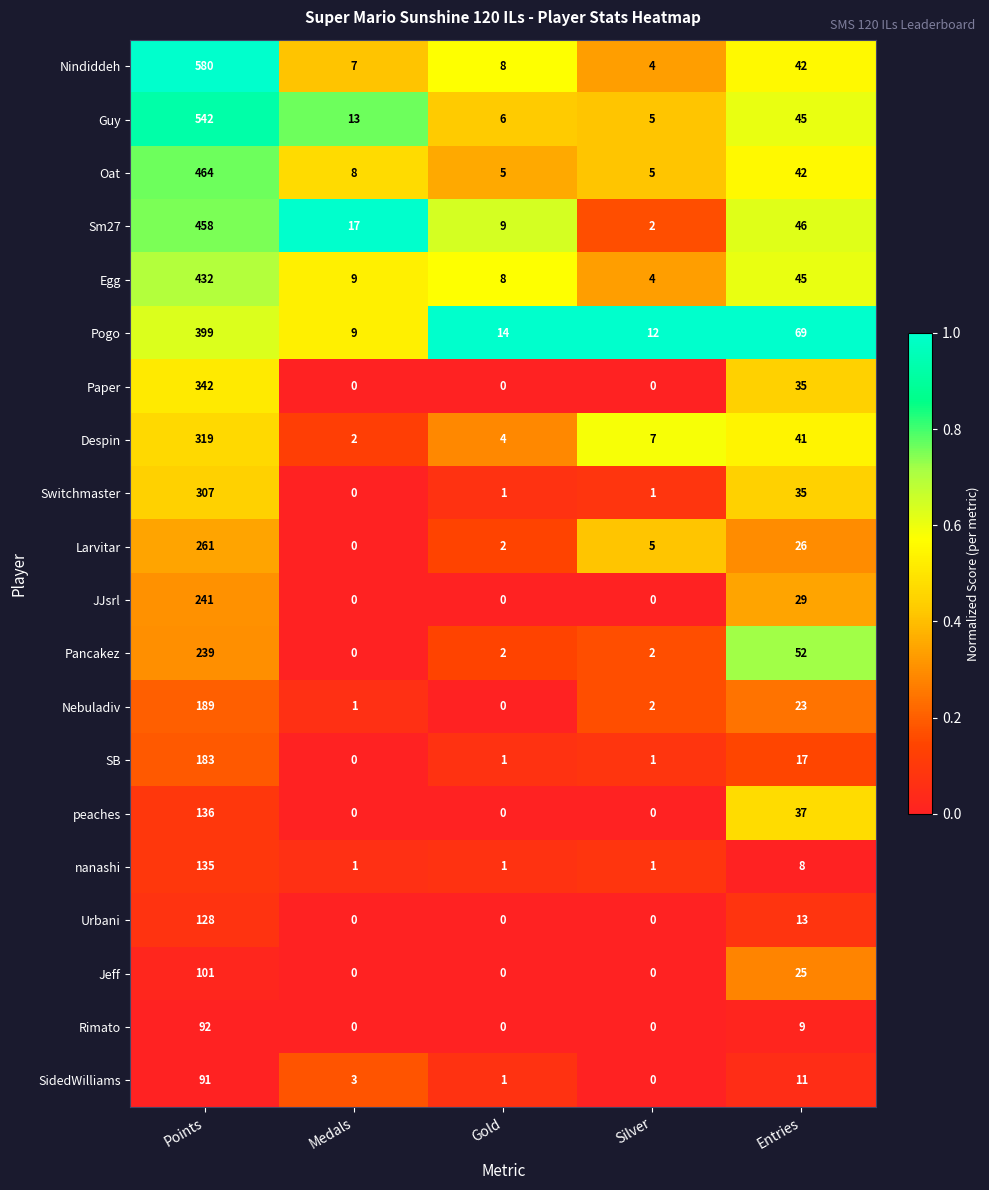

List the series in order of their peak value, lowest first.

SidedWilliams, Rimato, Jeff, Urbani, nanashi, peaches, SB, Nebuladiv, Pancakez, JJsrl, Larvitar, Switchmaster, Despin, Paper, Pogo, Egg, Sm27, Oat, Guy, Nindiddeh